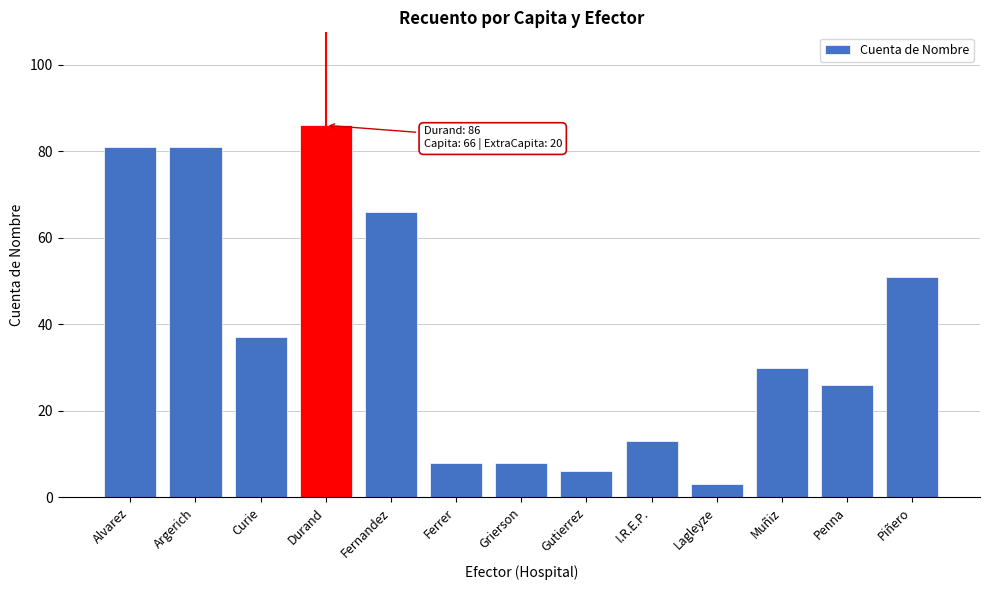

Reading left to right, what are all the values shown in this chart?

81	81	37	86	66	8	8	6	13	3	30	26	51